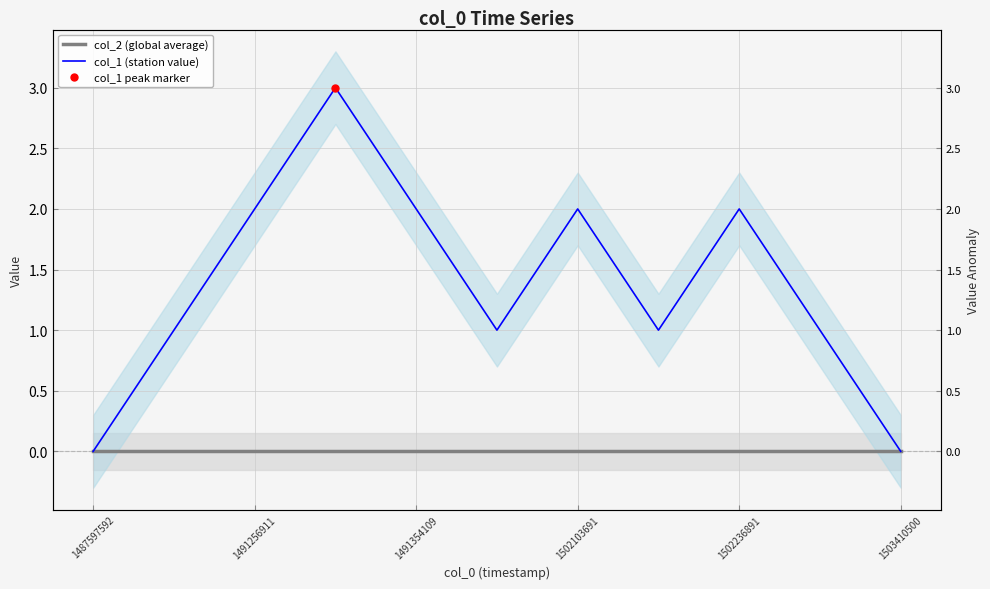

What is the total value across all series at 1502103691?

2